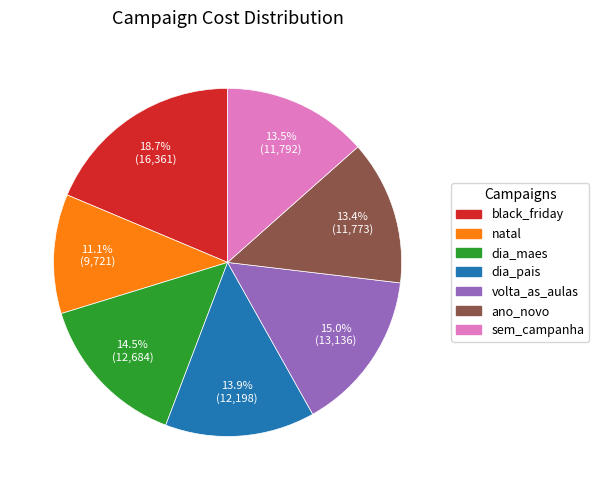

What is the largest slice in the pie chart?

black_friday